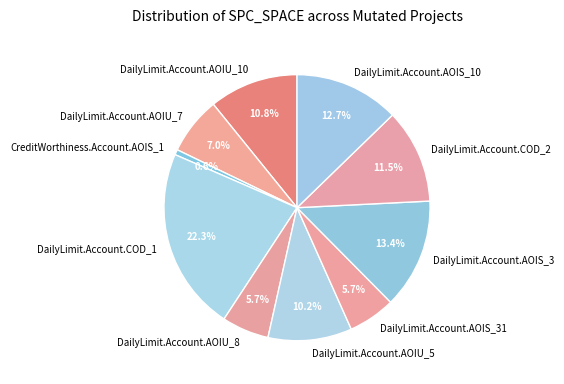

Is it true that DailyLimit.Account.COD_2 is 4% of the pie?

False